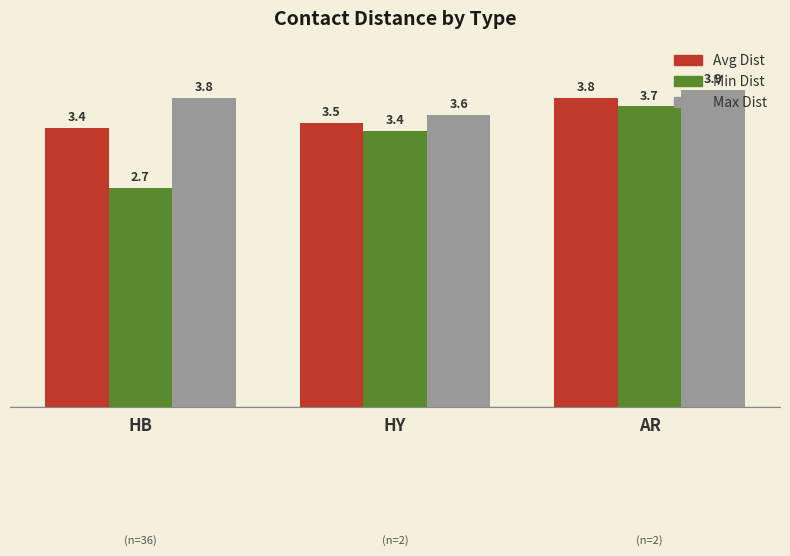

What is the value of the Min Dist bar at the 3rd from the left?

3.7